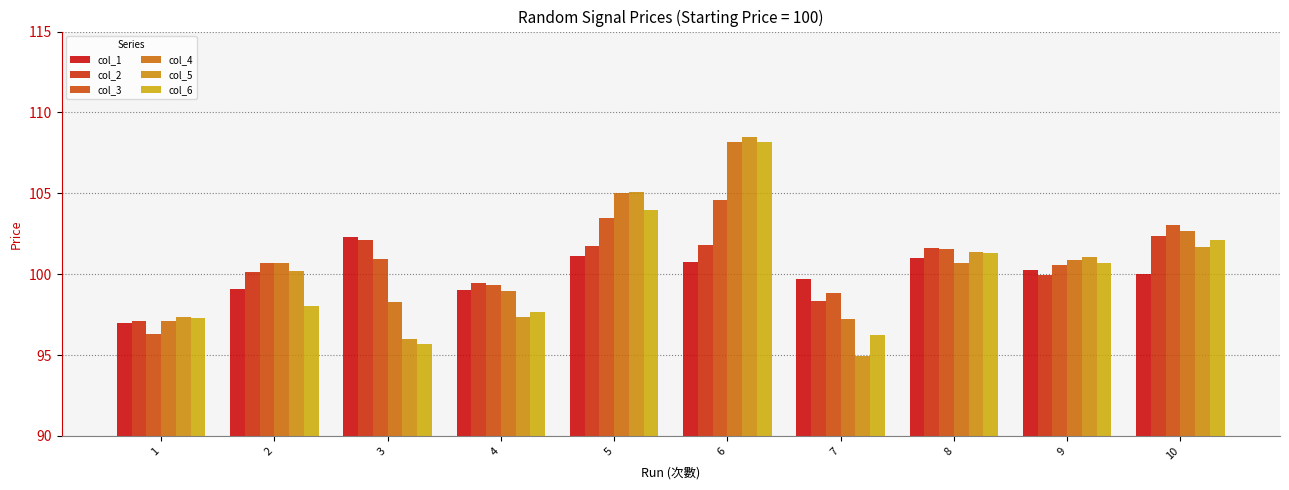

Where does the col_6 series first go above 100?

5